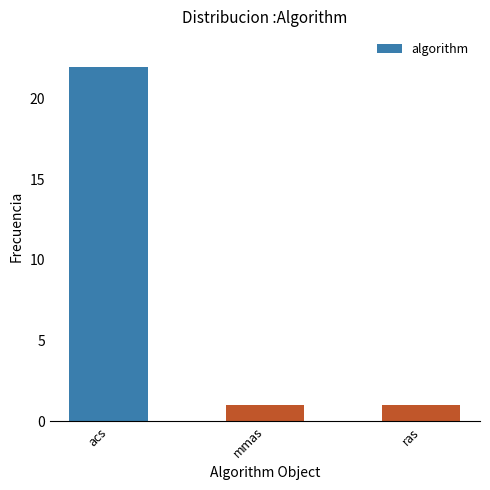

What is the change in value from acs to ras?

-21